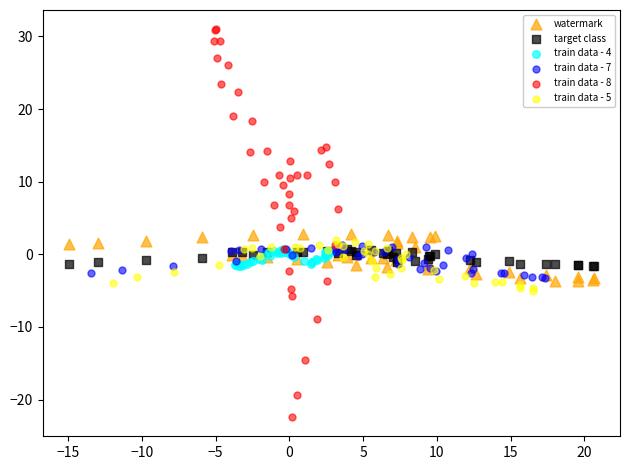

Which series contains the highest Y value?

train data - 8